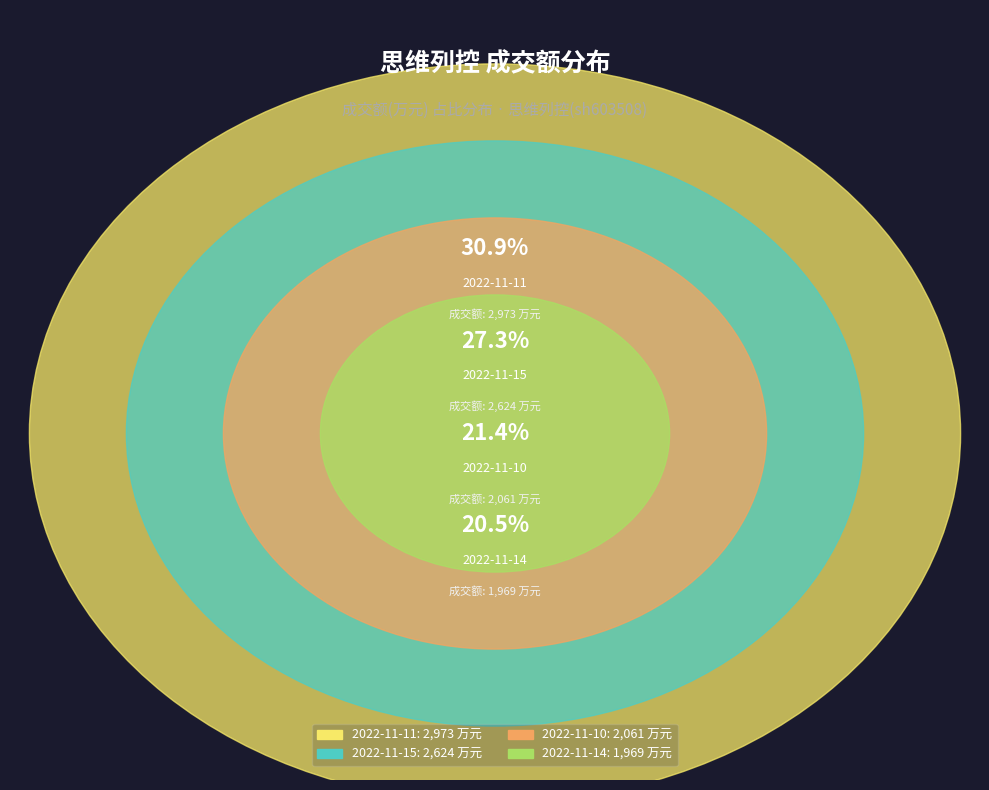

How much of the chart is everything except 2022-11-10?

78.6%